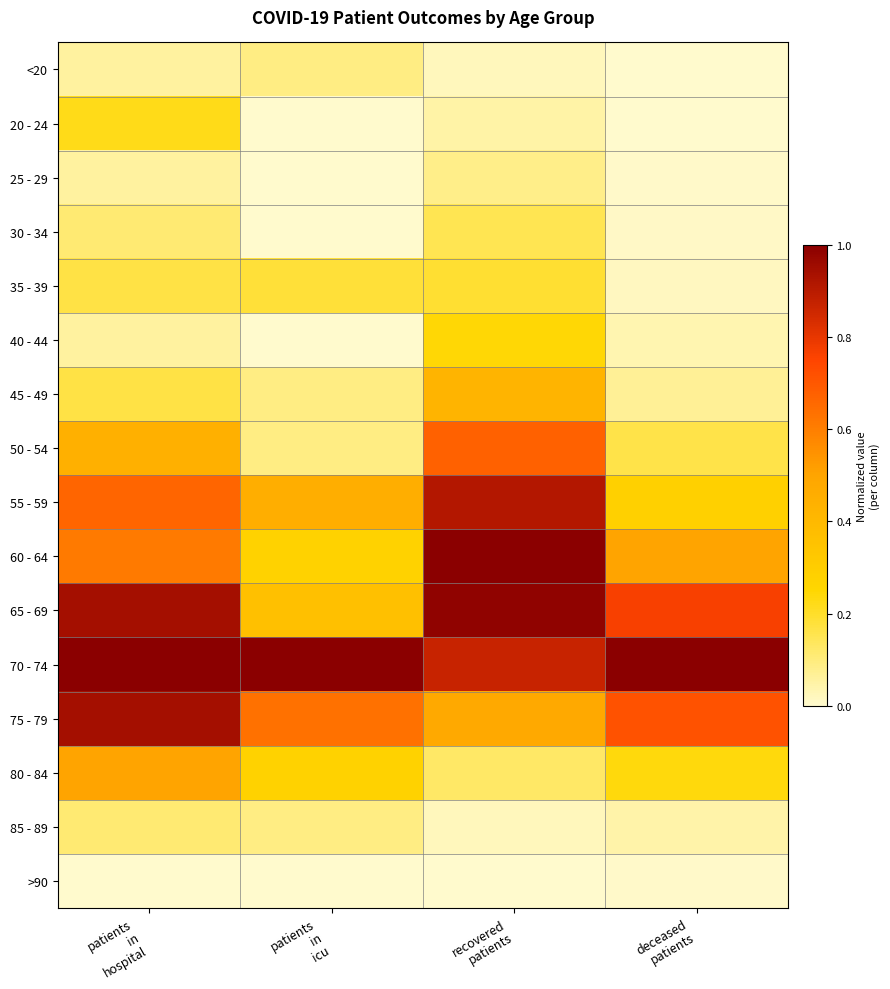

At how many categories does at least one series exceed 0?

4